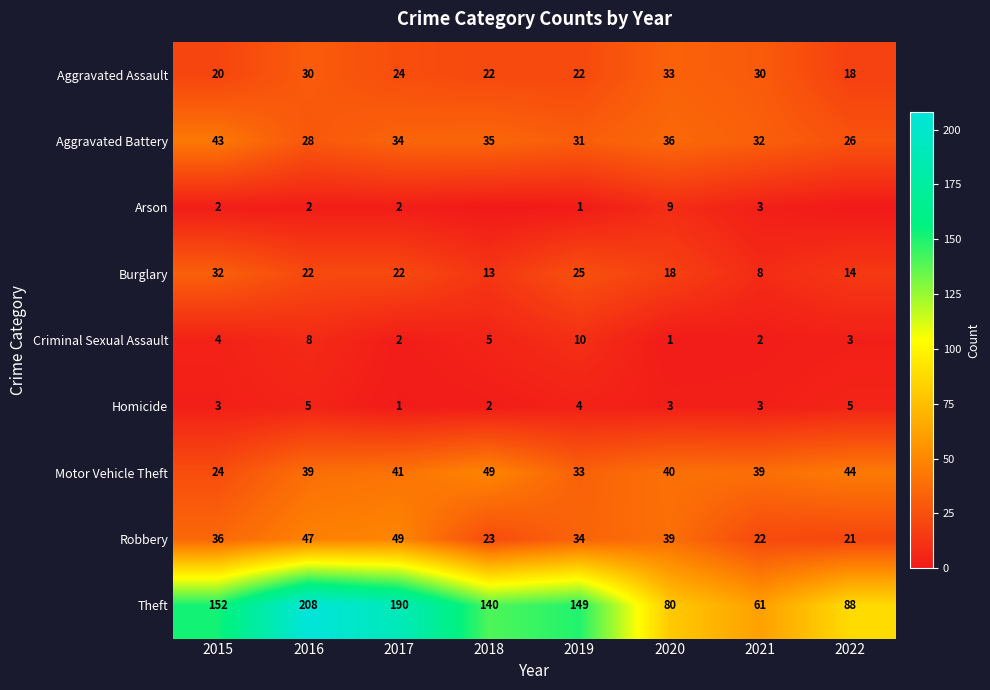

What is the difference between the maximum and minimum values in the Aggravated Assault series?

15